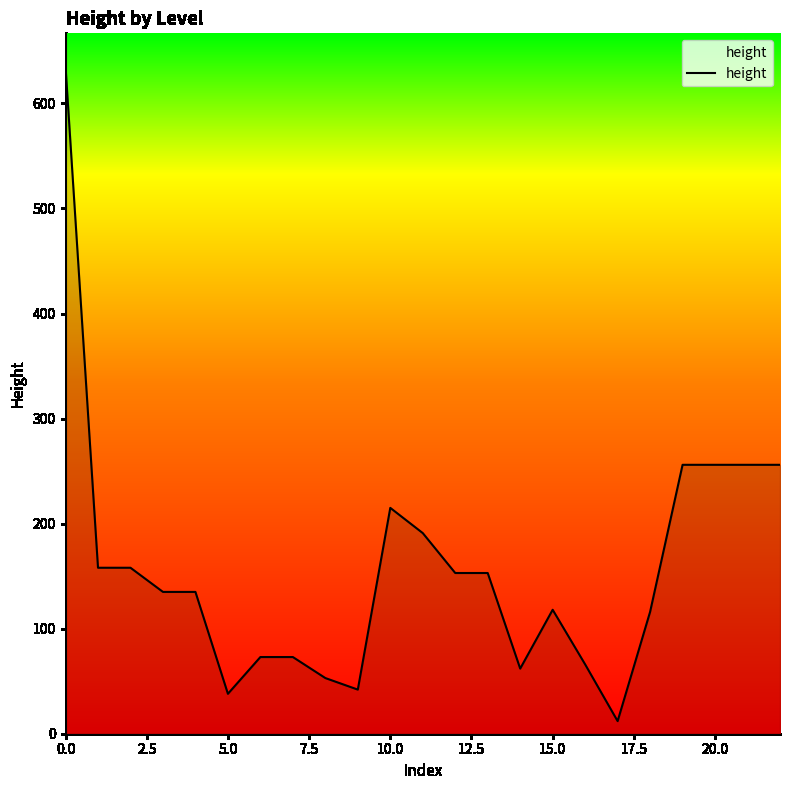

What is the difference between the maximum and minimum values?

623